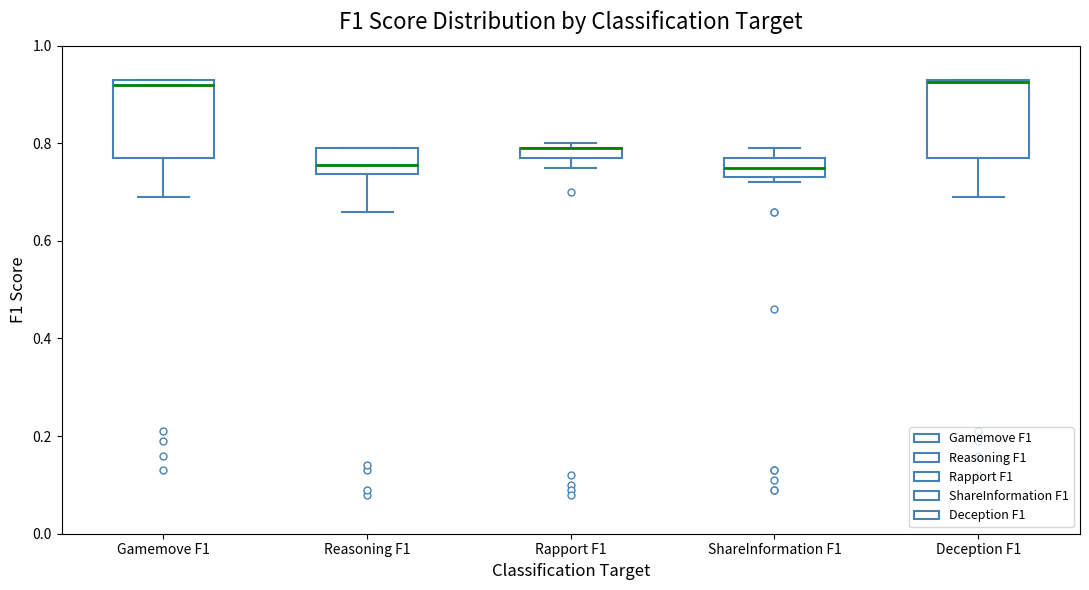

Where does the median line of the box for Reasoning F1 sit on the y-axis? The values are not printed on the chart, so give them approximately, as read against the axis.

0.76